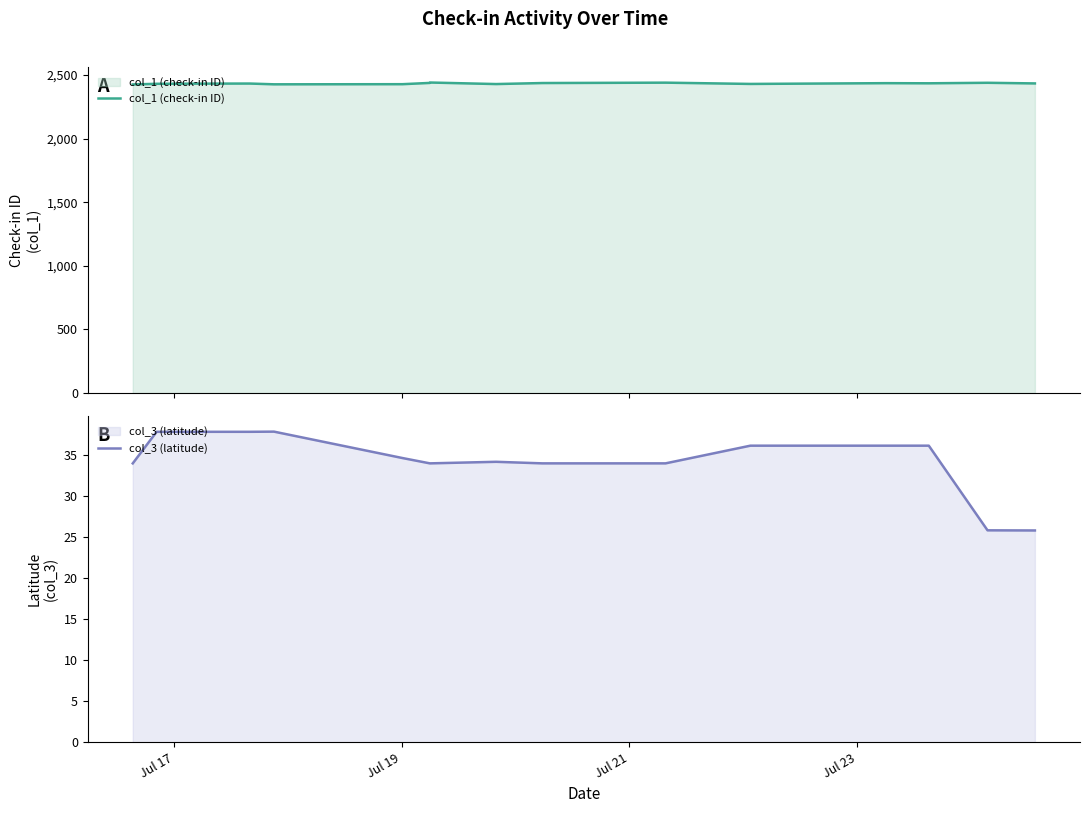

What is the label of the 1st point from the left?

Jul 17